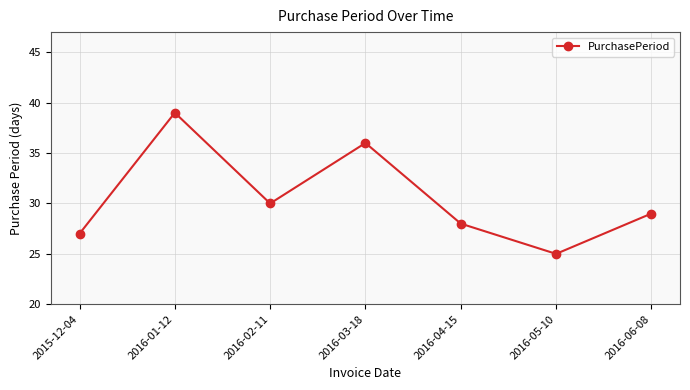

List the labels in order of value, smallest first.

2016-05-10, 2015-12-04, 2016-04-15, 2016-06-08, 2016-02-11, 2016-03-18, 2016-01-12